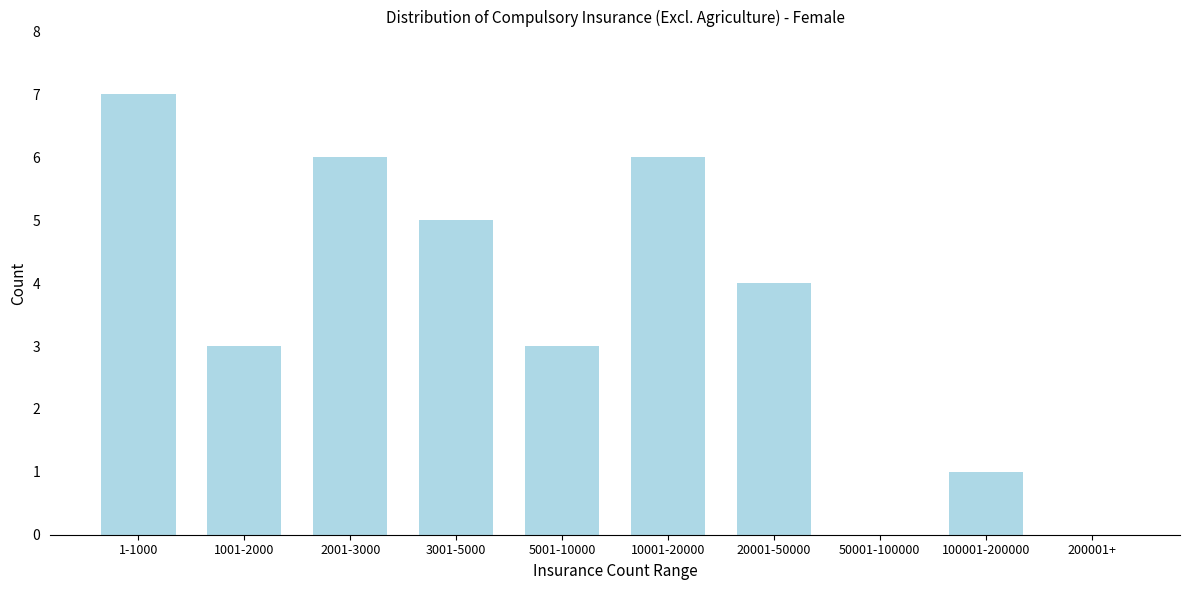

Reading left to right, transcribe all the data shown in this chart.

1-1000=7	1001-2000=3	2001-3000=6	3001-5000=5	5001-10000=3	10001-20000=6	20001-50000=4	50001-100000=0	100001-200000=1	200001+=0